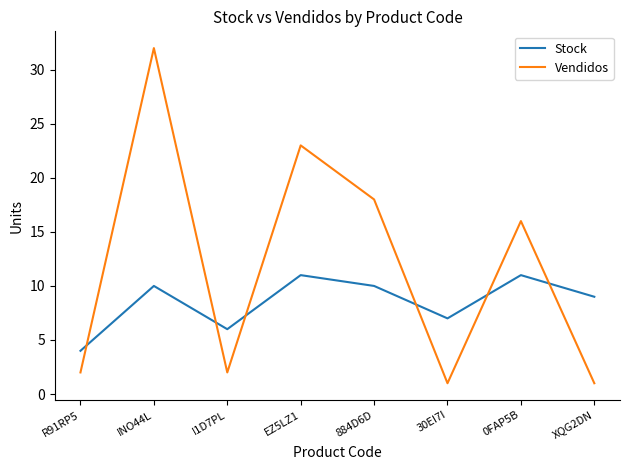

The value of Stock at I1D7PL is 6. True or false?

True